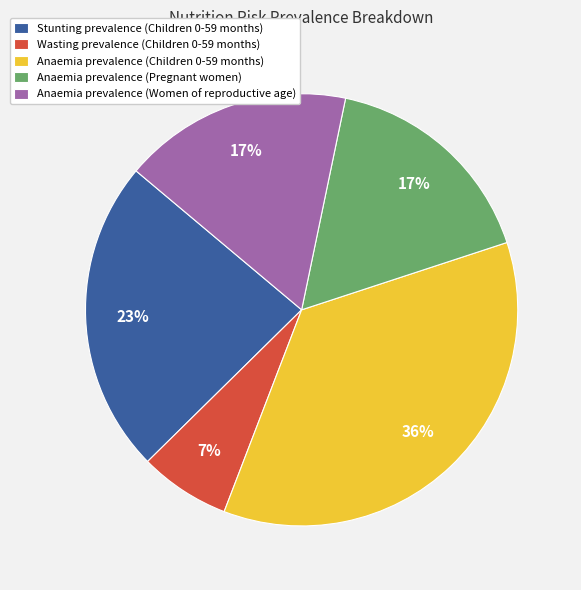

To the nearest percent, what percentage of the pie is Anaemia prevalence (Children 0-59 months)?

36%